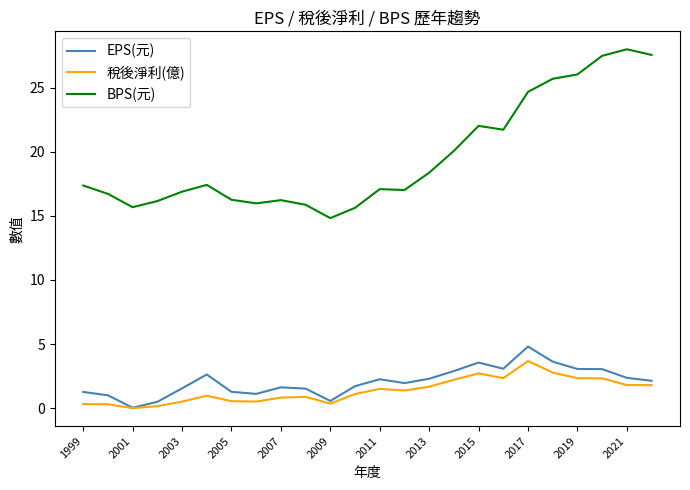

True or false: 稅後淨利(億) and BPS(元) cross at least once.

False